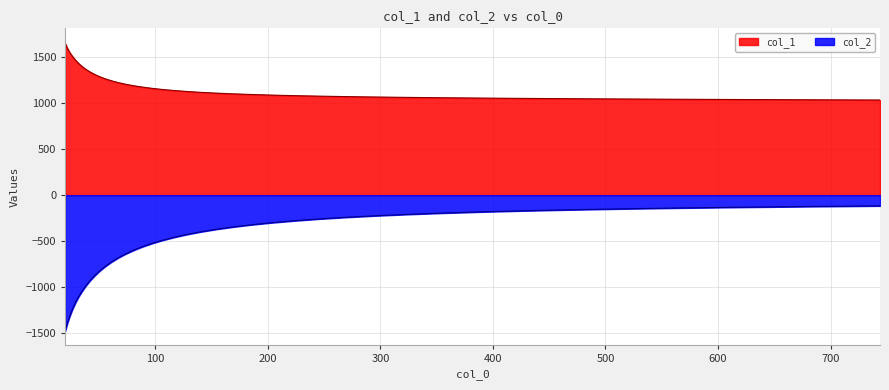

What is the smallest value displayed?

-1477.5